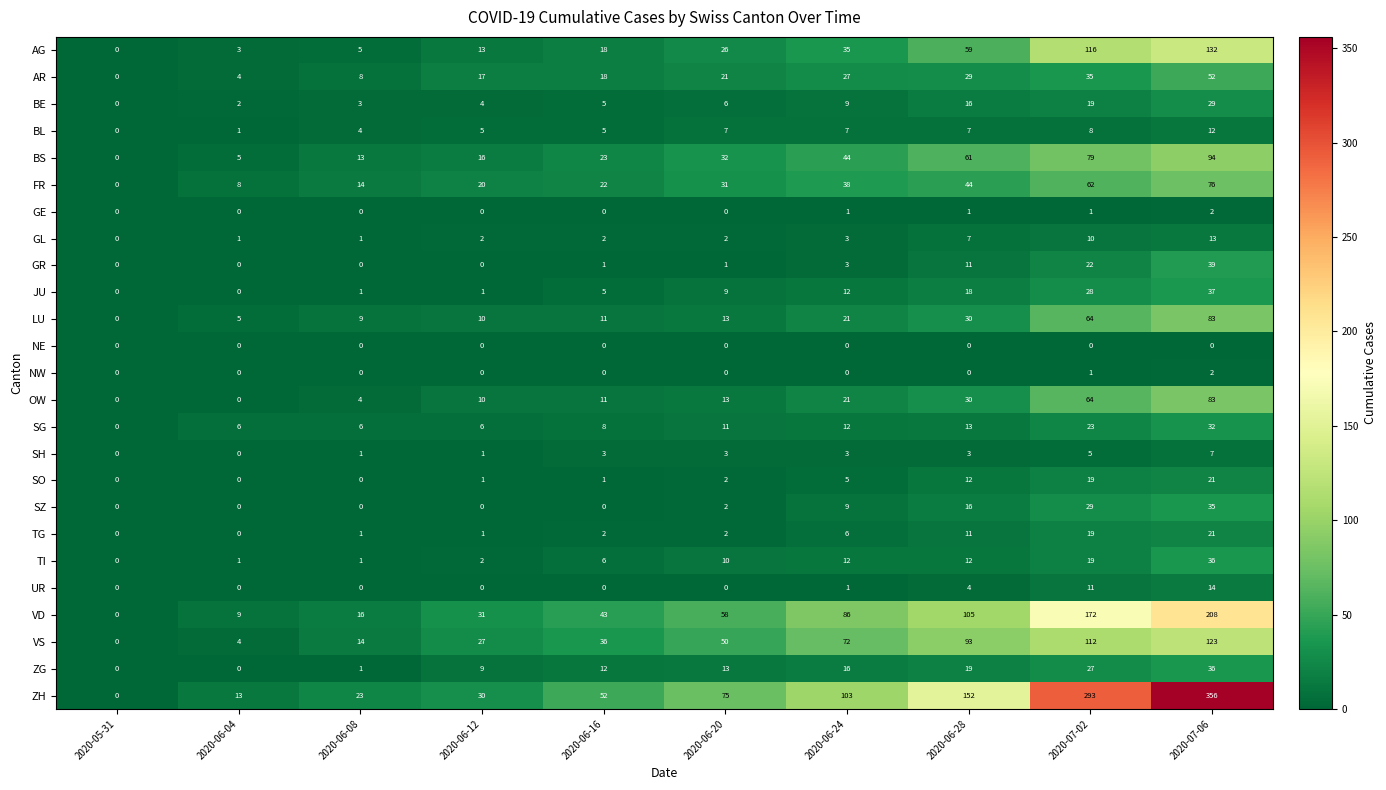

Count the number of data series in this chart.

25